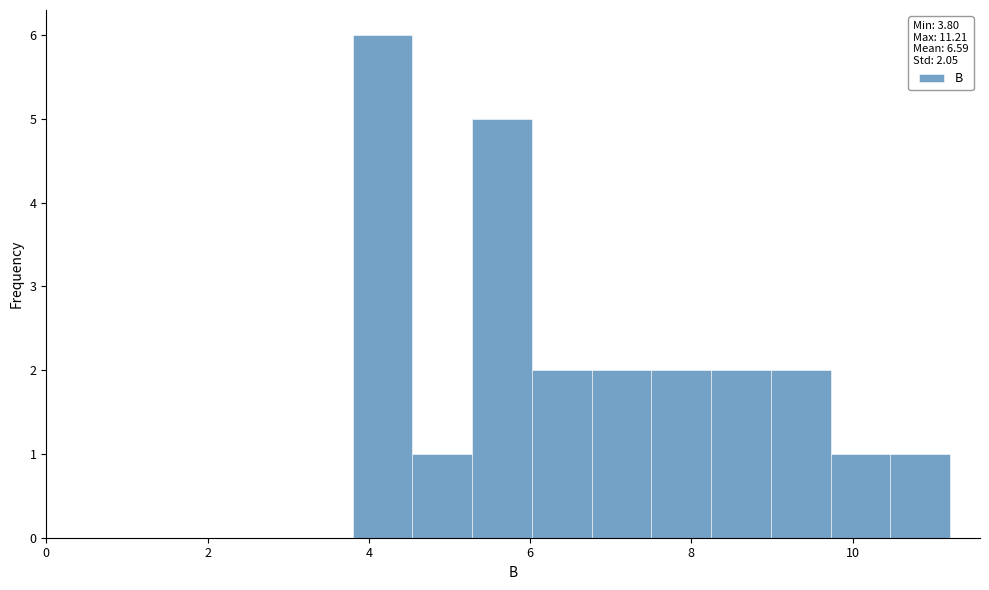

Around what value on the x-axis is the tallest bar? Give the approximate position of its centre, as read against the axis.

4.2